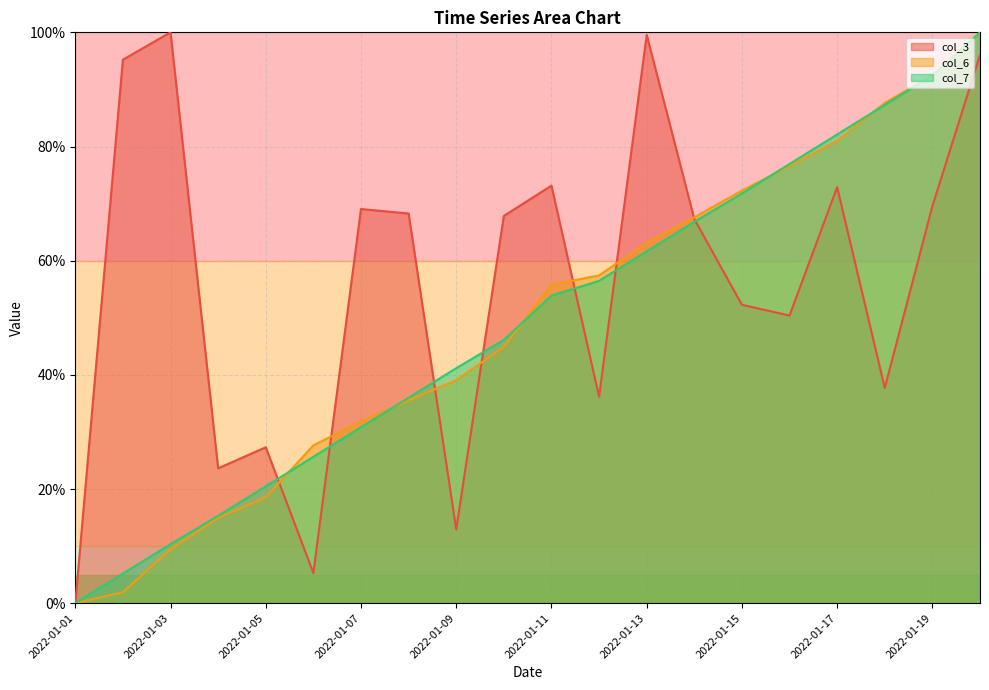

Between which two adjacent categories do col_6 and col_3 first intersect?

2022-01-05 and 2022-01-06